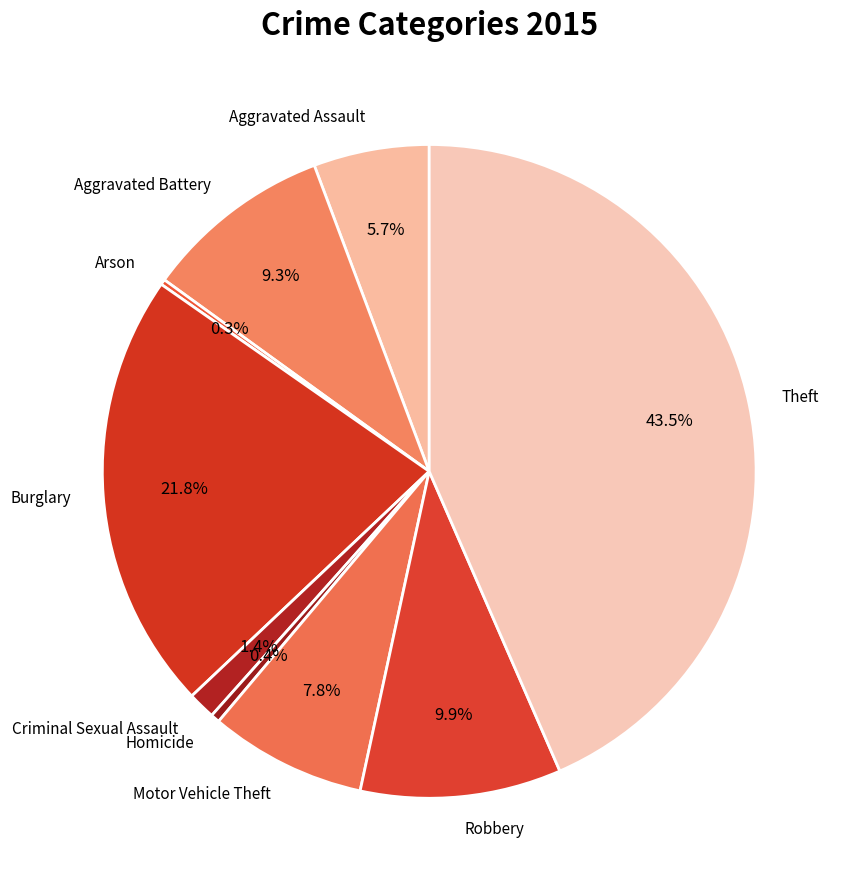

Which slice is the largest?

Theft